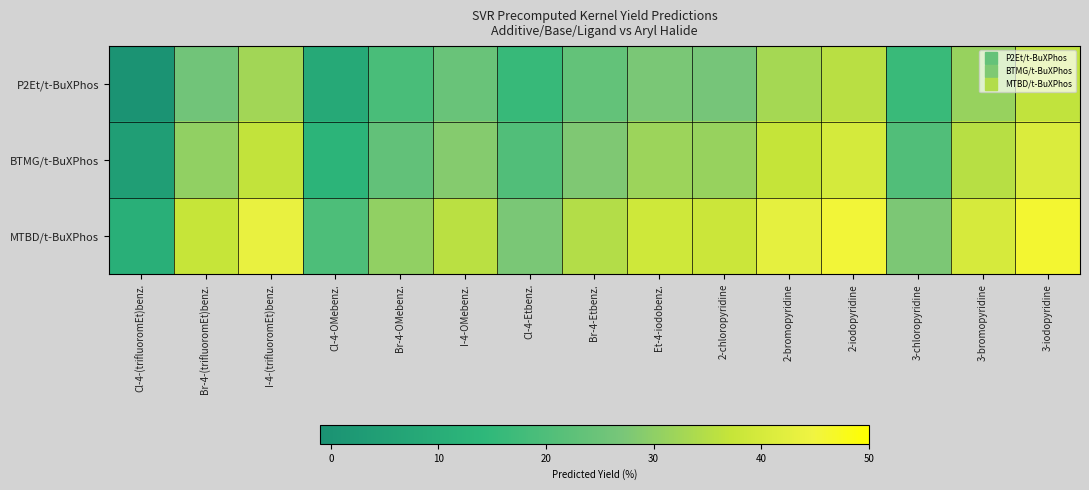

List the series in order of their overall mean, highest first.

MTBD/t-BuXPhos, BTMG/t-BuXPhos, P2Et/t-BuXPhos